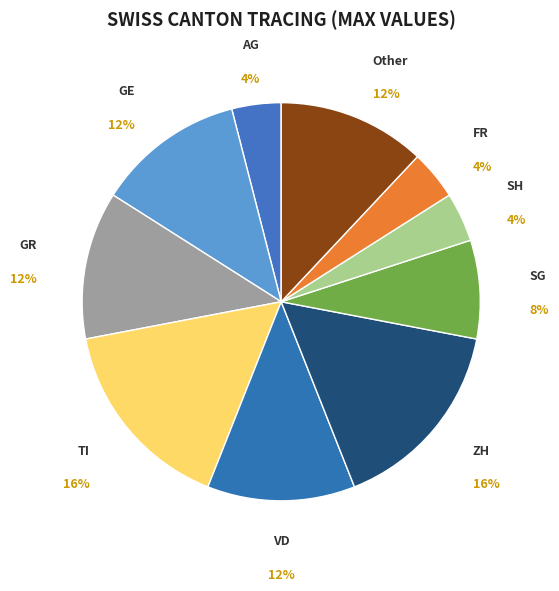

To the nearest percent, what is the difference between the largest and smallest slice percentages?

12%